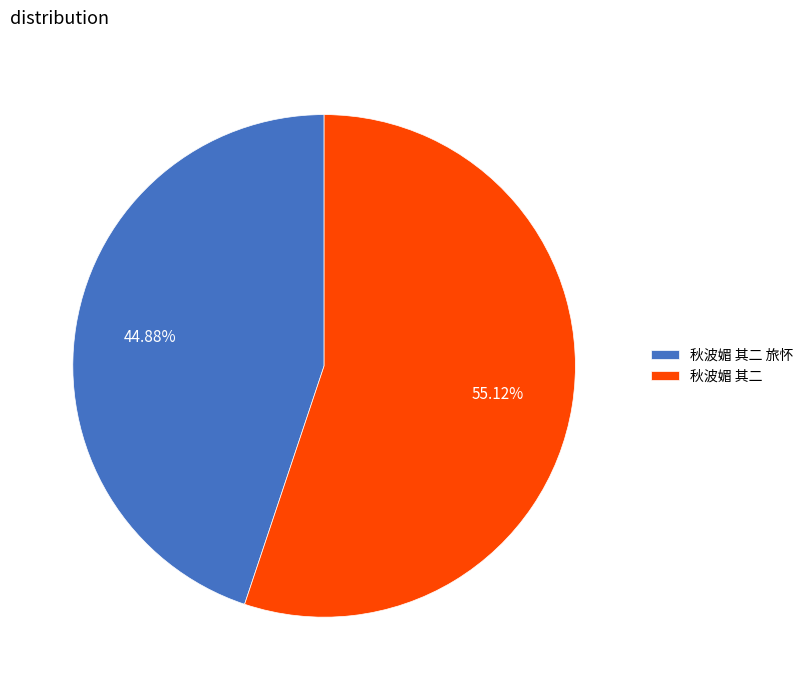

What is the largest slice in the pie chart?

秋波媚 其二